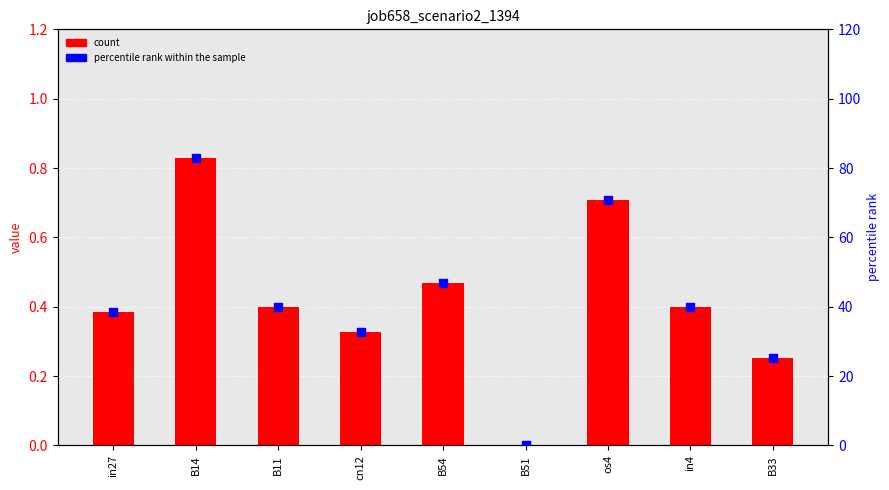

At how many categories does at least one series exceed 58?

2